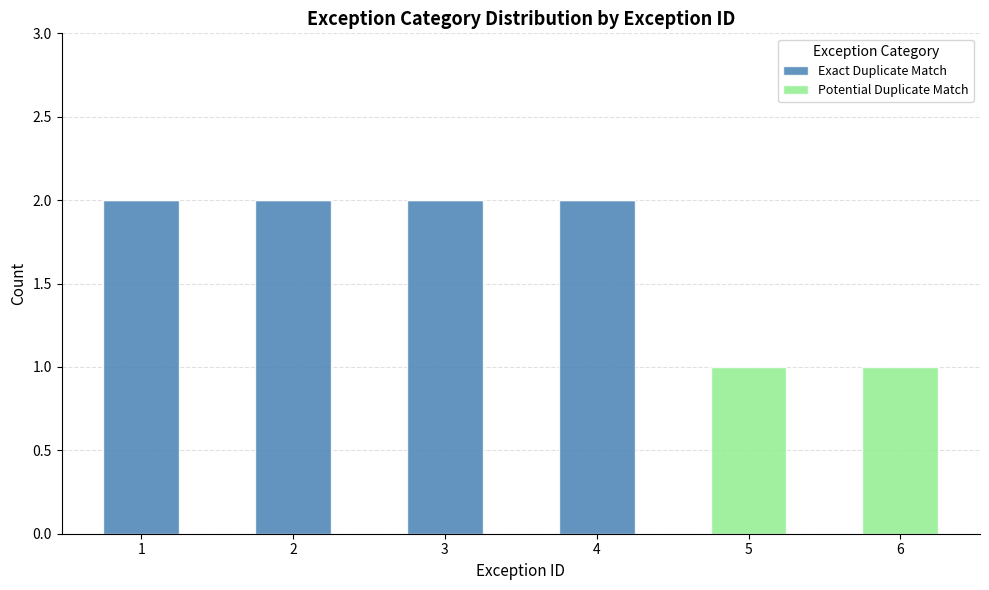

Are the bars horizontal?

No